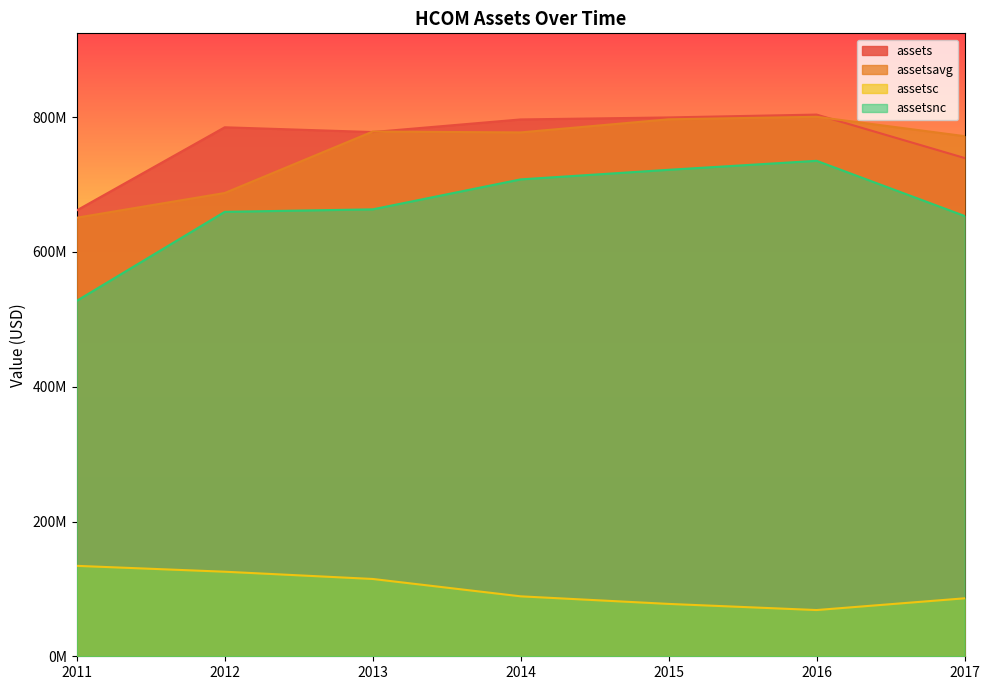

What position from the left is 2013-12-31?

3